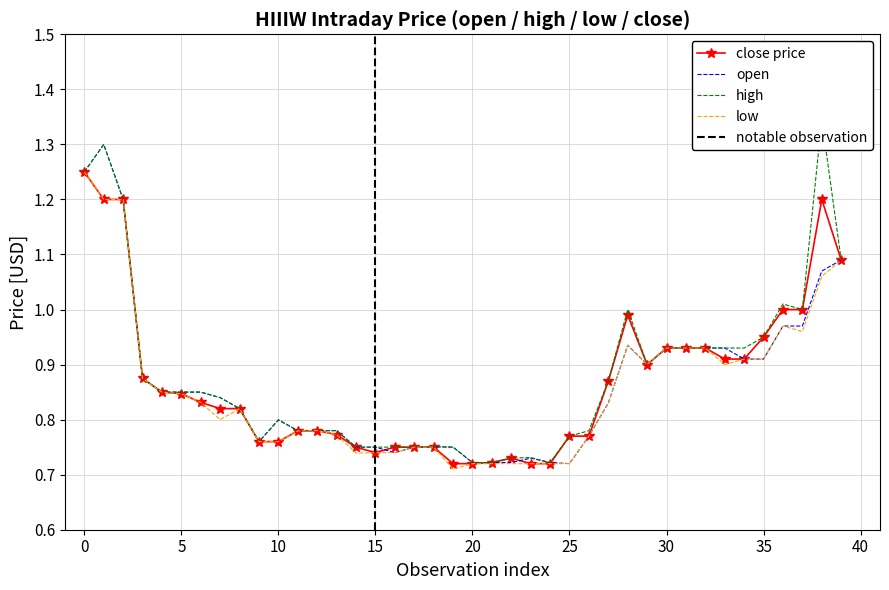

What is the sum of the open values at 29 and 37?

1.9